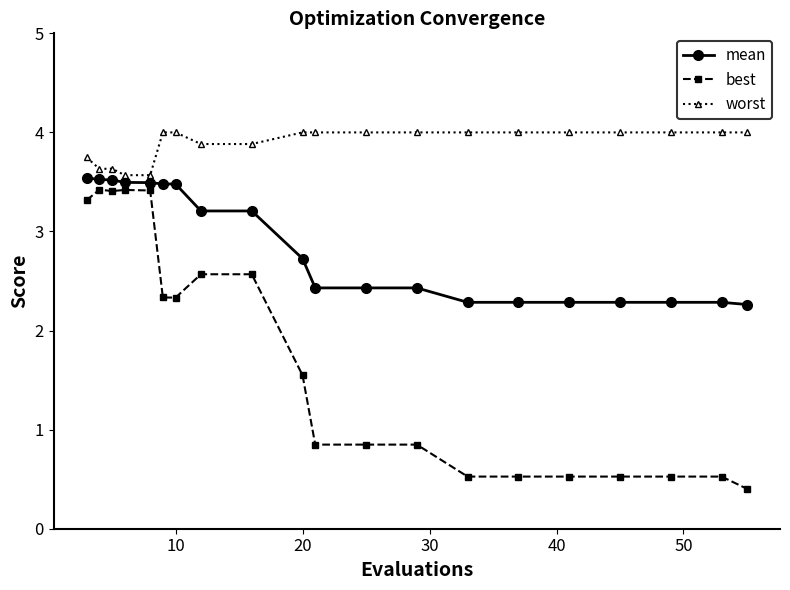

True or false: best and mean cross at least once.

False